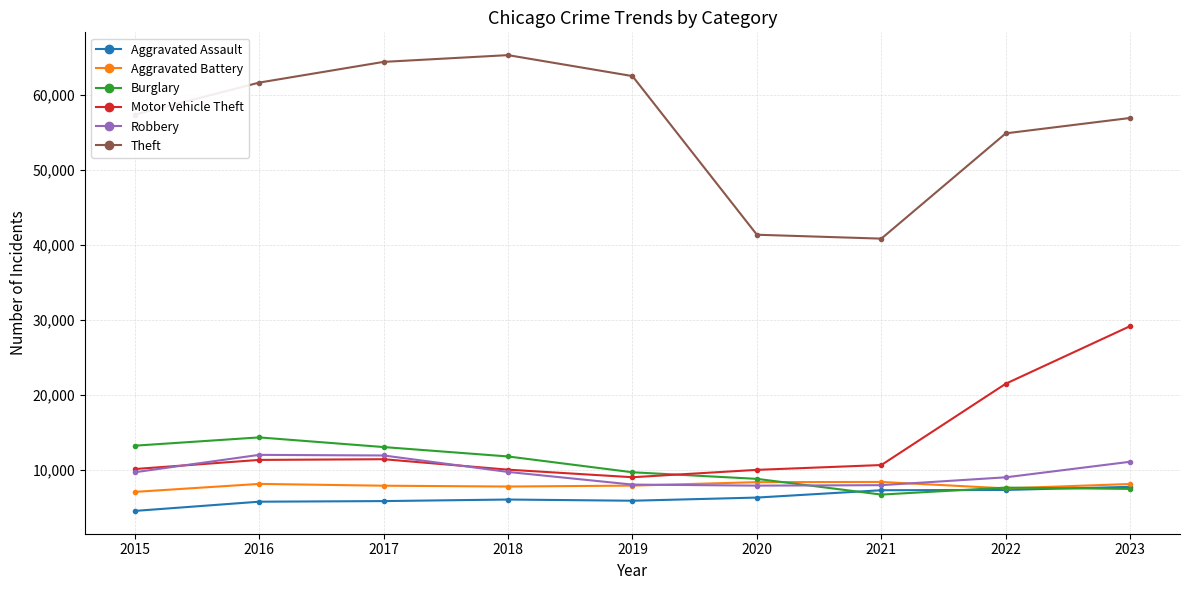

Count the number of data series in this chart.

6